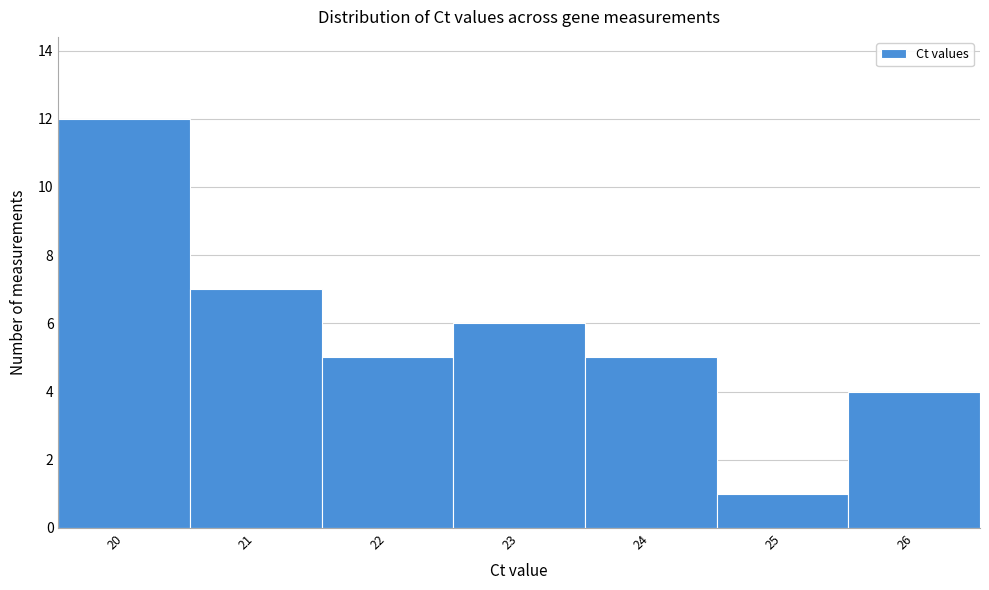

Reading left to right, list all the values displayed in this chart.

12	7	5	6	5	1	4